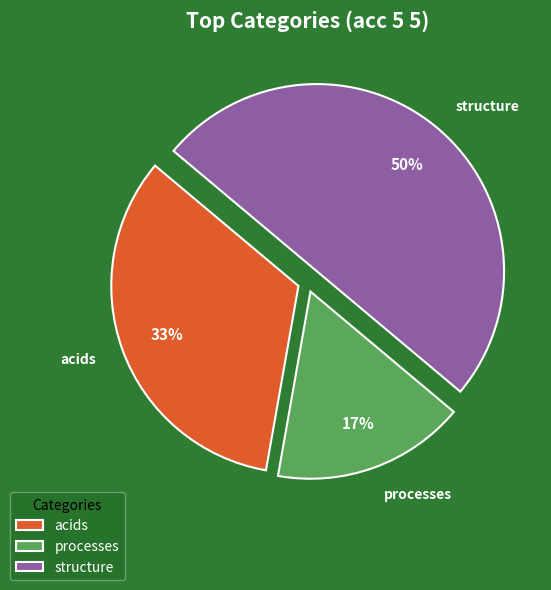

Count the number of slices in the pie.

3